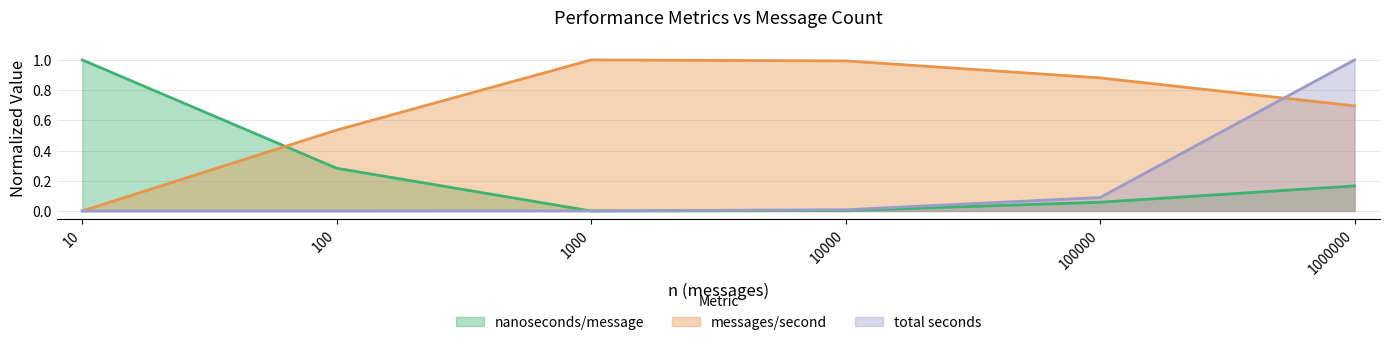

Is it true that messages/second equals 0.8 at 100?

False